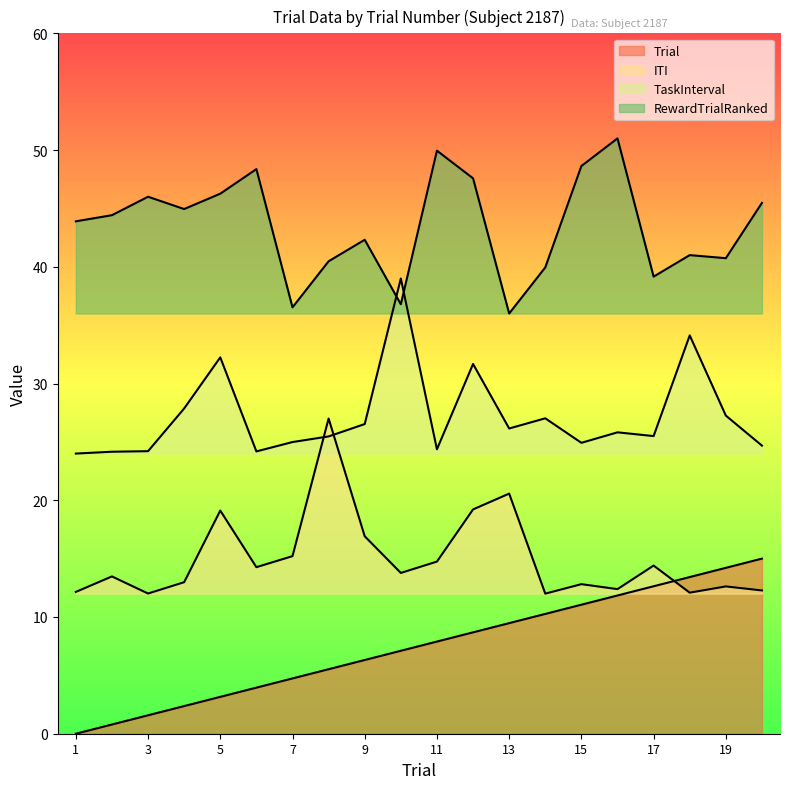

Reading left to right, extract all data points from this chart.

Trial: 1=0.0	2=0.8	3=1.6	4=2.4	5=3.2	6=3.9	7=4.7	8=5.5	9=6.3	10=7.1	11=7.9	12=8.7	13=9.5	14=10.3	15=11.1	16=11.8	17=12.6	18=13.4	19=14.2	20=15.0
ITI: 1=12.1	2=13.5	3=12.0	4=13.0	5=19.1	6=14.3	7=15.2	8=27.0	9=16.9	10=13.8	11=14.7	12=19.2	13=20.6	14=12.0	15=12.8	16=12.4	17=14.4	18=12.1	19=12.6	20=12.3
TaskInterval: 1=24.0	2=24.2	3=24.2	4=27.9	5=32.2	6=24.2	7=25.0	8=25.5	9=26.5	10=39.0	11=24.4	12=31.7	13=26.1	14=27.0	15=24.9	16=25.8	17=25.5	18=34.1	19=27.3	20=24.7
RewardTrialRanked: 1=43.9	2=44.4	3=46.0	4=44.9	5=46.3	6=48.4	7=36.5	8=40.5	9=42.3	10=36.8	11=49.9	12=47.6	13=36.0	14=39.9	15=48.6	16=51.0	17=39.2	18=41.0	19=40.7	20=45.5